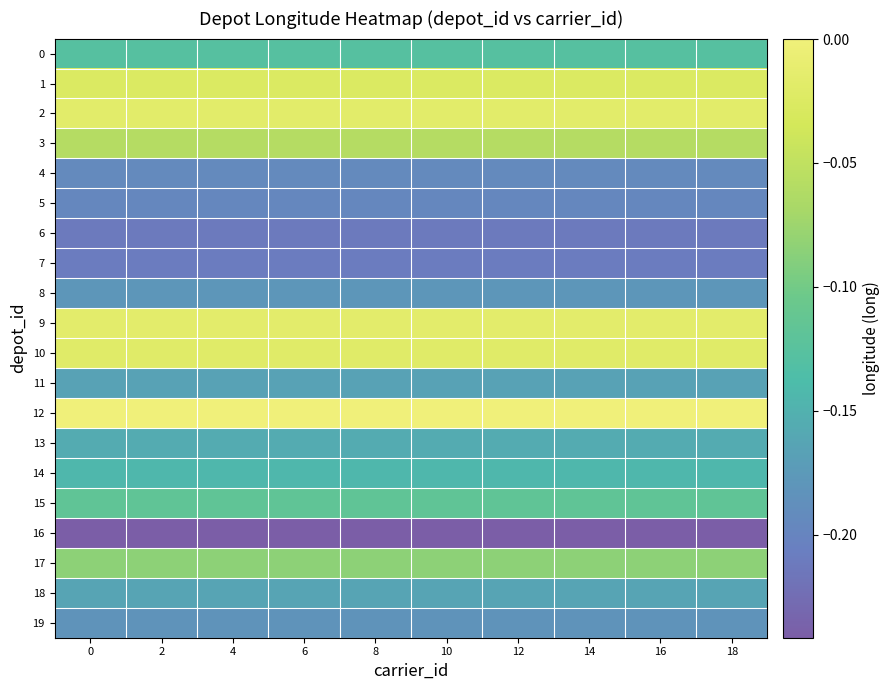

Reading right to left, list all the values displayed in this chart.

0: 18=-0.1	16=-0.1	14=-0.1	12=-0.1	10=-0.1	8=-0.1	6=-0.1	4=-0.1	2=-0.1	0=-0.1
1: 18=-0.0	16=-0.0	14=-0.0	12=-0.0	10=-0.0	8=-0.0	6=-0.0	4=-0.0	2=-0.0	0=-0.0
2: 18=-0.0	16=-0.0	14=-0.0	12=-0.0	10=-0.0	8=-0.0	6=-0.0	4=-0.0	2=-0.0	0=-0.0
3: 18=-0.1	16=-0.1	14=-0.1	12=-0.1	10=-0.1	8=-0.1	6=-0.1	4=-0.1	2=-0.1	0=-0.1
4: 18=-0.2	16=-0.2	14=-0.2	12=-0.2	10=-0.2	8=-0.2	6=-0.2	4=-0.2	2=-0.2	0=-0.2
5: 18=-0.2	16=-0.2	14=-0.2	12=-0.2	10=-0.2	8=-0.2	6=-0.2	4=-0.2	2=-0.2	0=-0.2
6: 18=-0.2	16=-0.2	14=-0.2	12=-0.2	10=-0.2	8=-0.2	6=-0.2	4=-0.2	2=-0.2	0=-0.2
7: 18=-0.2	16=-0.2	14=-0.2	12=-0.2	10=-0.2	8=-0.2	6=-0.2	4=-0.2	2=-0.2	0=-0.2
8: 18=-0.2	16=-0.2	14=-0.2	12=-0.2	10=-0.2	8=-0.2	6=-0.2	4=-0.2	2=-0.2	0=-0.2
9: 18=-0.0	16=-0.0	14=-0.0	12=-0.0	10=-0.0	8=-0.0	6=-0.0	4=-0.0	2=-0.0	0=-0.0
10: 18=-0.0	16=-0.0	14=-0.0	12=-0.0	10=-0.0	8=-0.0	6=-0.0	4=-0.0	2=-0.0	0=-0.0
11: 18=-0.2	16=-0.2	14=-0.2	12=-0.2	10=-0.2	8=-0.2	6=-0.2	4=-0.2	2=-0.2	0=-0.2
12: 18=0.0	16=0.0	14=0.0	12=0.0	10=0.0	8=0.0	6=0.0	4=0.0	2=0.0	0=0.0
13: 18=-0.2	16=-0.2	14=-0.2	12=-0.2	10=-0.2	8=-0.2	6=-0.2	4=-0.2	2=-0.2	0=-0.2
14: 18=-0.1	16=-0.1	14=-0.1	12=-0.1	10=-0.1	8=-0.1	6=-0.1	4=-0.1	2=-0.1	0=-0.1
15: 18=-0.1	16=-0.1	14=-0.1	12=-0.1	10=-0.1	8=-0.1	6=-0.1	4=-0.1	2=-0.1	0=-0.1
16: 18=-0.2	16=-0.2	14=-0.2	12=-0.2	10=-0.2	8=-0.2	6=-0.2	4=-0.2	2=-0.2	0=-0.2
17: 18=-0.1	16=-0.1	14=-0.1	12=-0.1	10=-0.1	8=-0.1	6=-0.1	4=-0.1	2=-0.1	0=-0.1
18: 18=-0.2	16=-0.2	14=-0.2	12=-0.2	10=-0.2	8=-0.2	6=-0.2	4=-0.2	2=-0.2	0=-0.2
19: 18=-0.2	16=-0.2	14=-0.2	12=-0.2	10=-0.2	8=-0.2	6=-0.2	4=-0.2	2=-0.2	0=-0.2